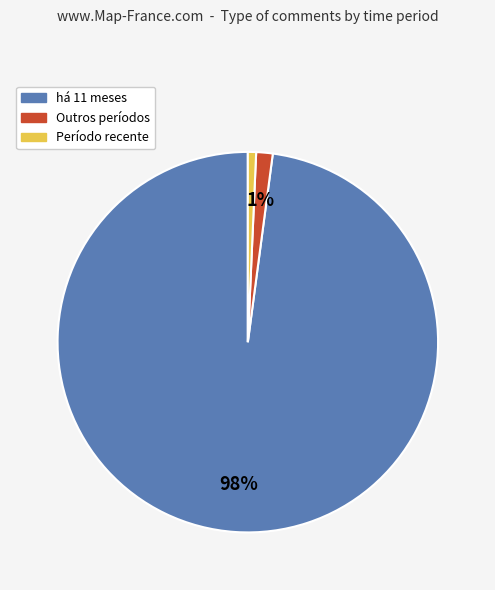

Is there any slice that represents more than half of the pie?

Yes